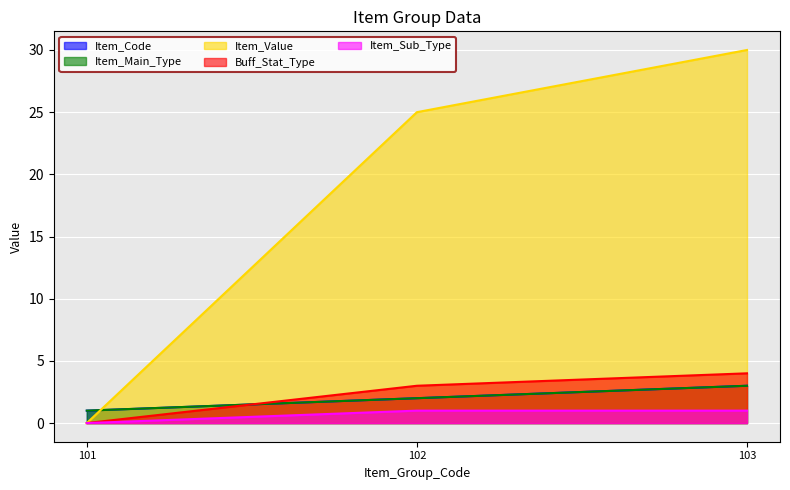

What is the total value across all series at 103?

41